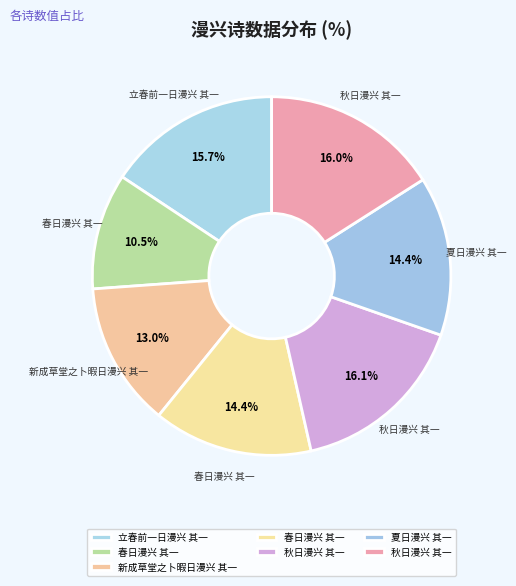

How many segments does this pie chart have?

7